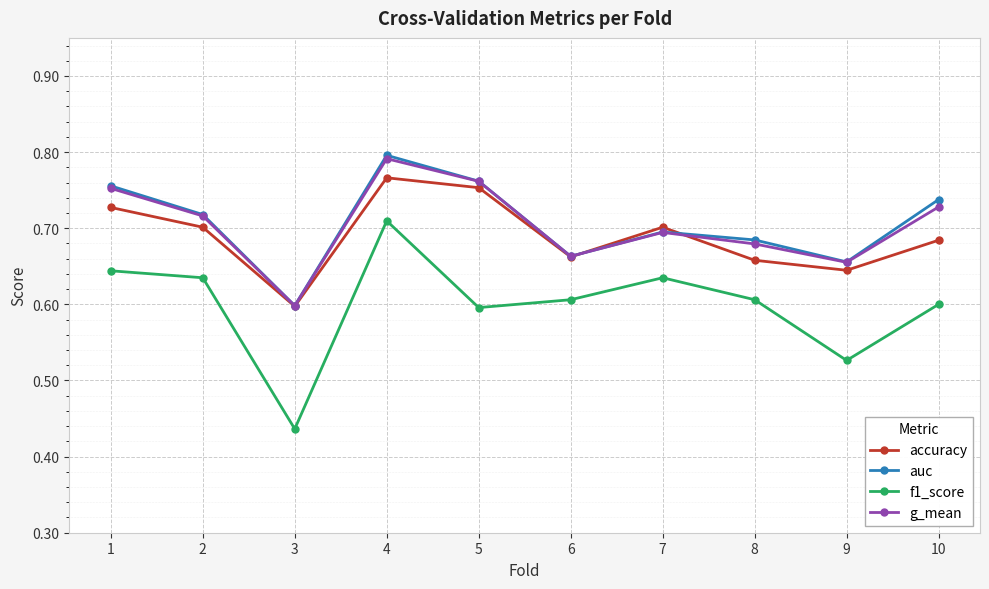

At how many categories does at least one series exceed 0?

10